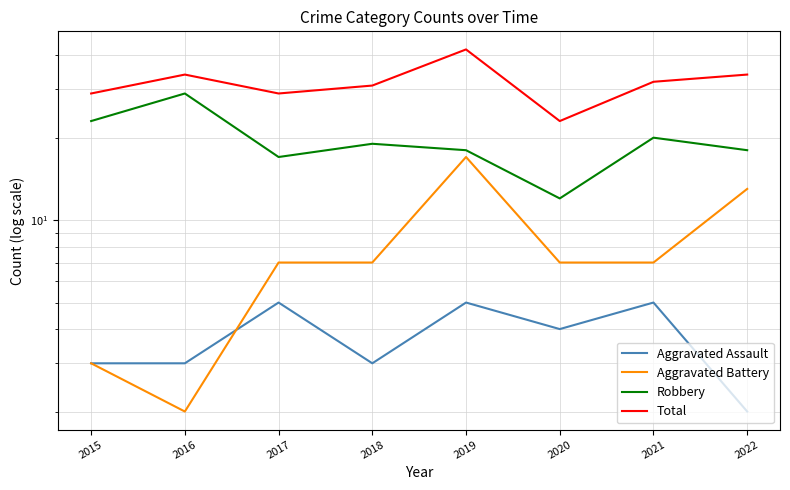

Which series has the largest total across all categories?

Total